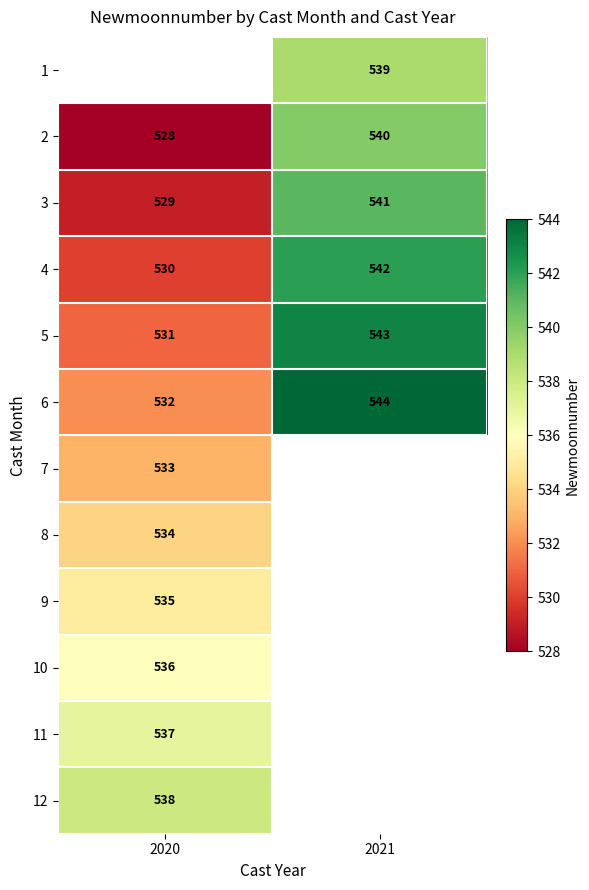

What is the sum of the 2 values at 2021 and 2020?

1068